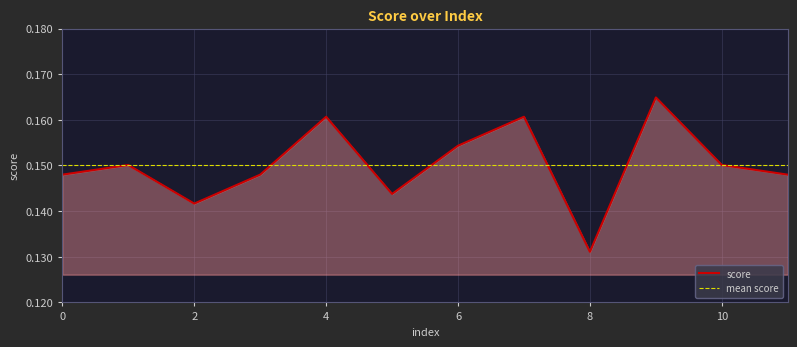

How many points are lower than both their immediate neighbors (excluding endpoints)?

3